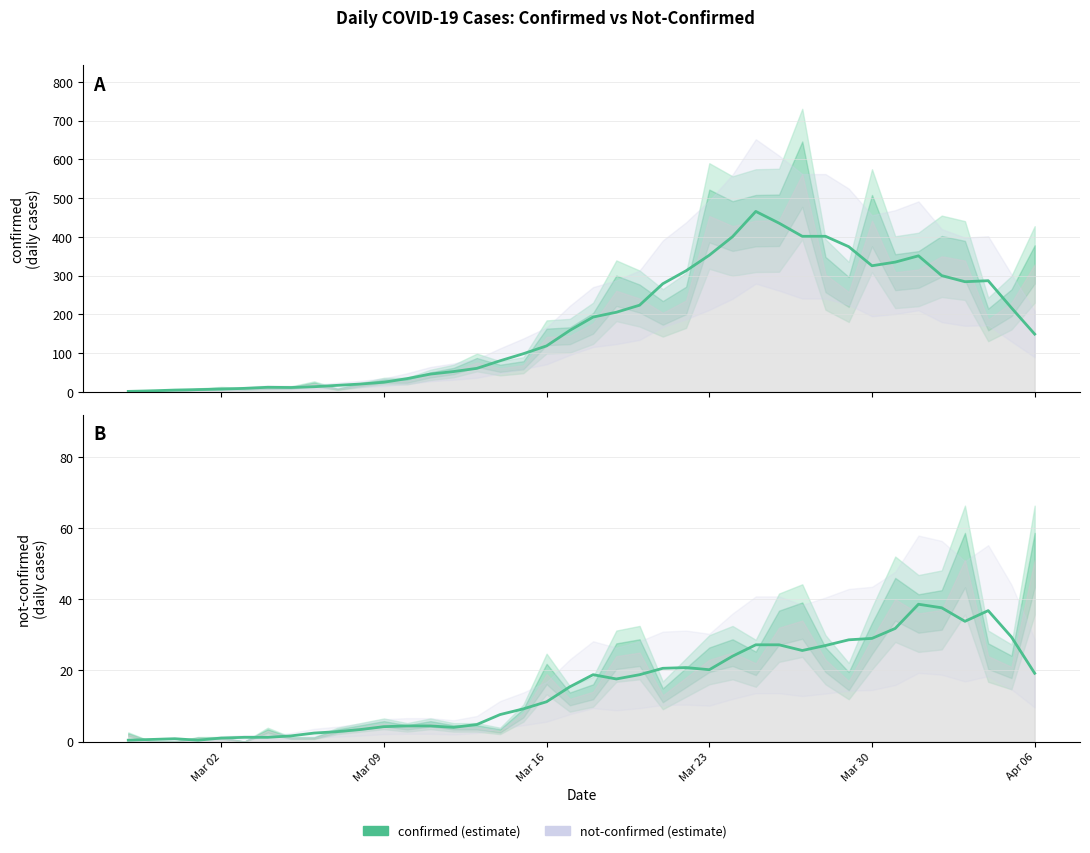

At how many categories does at least one series exceed 218?

16